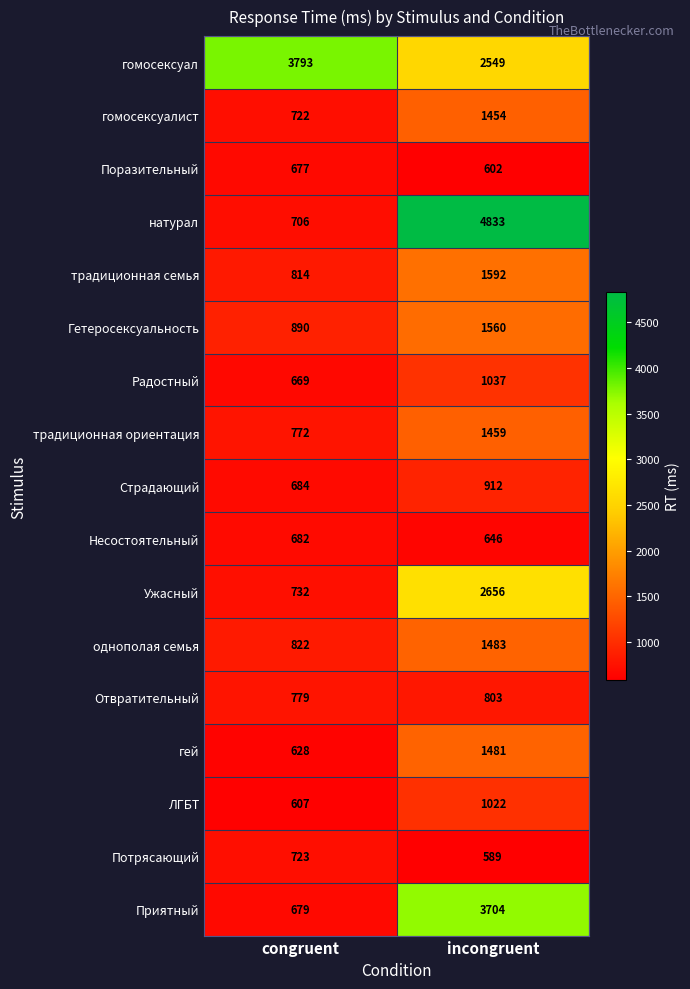

True or false: однополая семья has a value of 457 at incongruent.

False